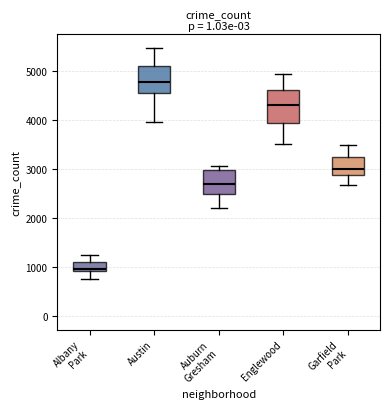

Reading left to right, transcribe this box plot: for each box, give where its median line is, the range the box spans, and where its two whiskers end, as read against the y-axis. The values are not printed on the chart, so give them approximately, as read against the axis.

Albany Park: median 1000, box 900 to 1100, whiskers 800 to 1300
Austin: median 4800, box 4600 to 5100, whiskers 4000 to 5500
Auburn Gresham: median 2700, box 2500 to 3000, whiskers 2200 to 3100
Englewood: median 4300, box 3900 to 4600, whiskers 3500 to 4900
Garfield Park: median 3000, box 2900 to 3300, whiskers 2700 to 3500